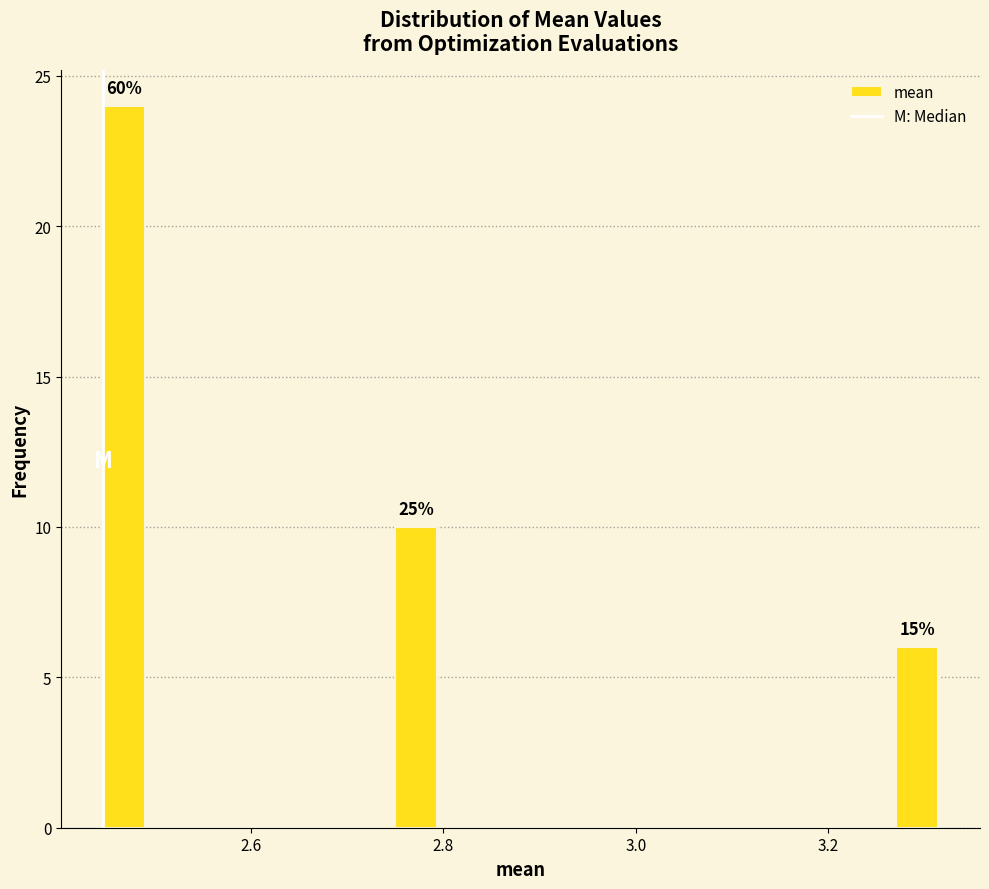

Read against the x-axis, roughly where is the centre of the tallest bar?

2.46